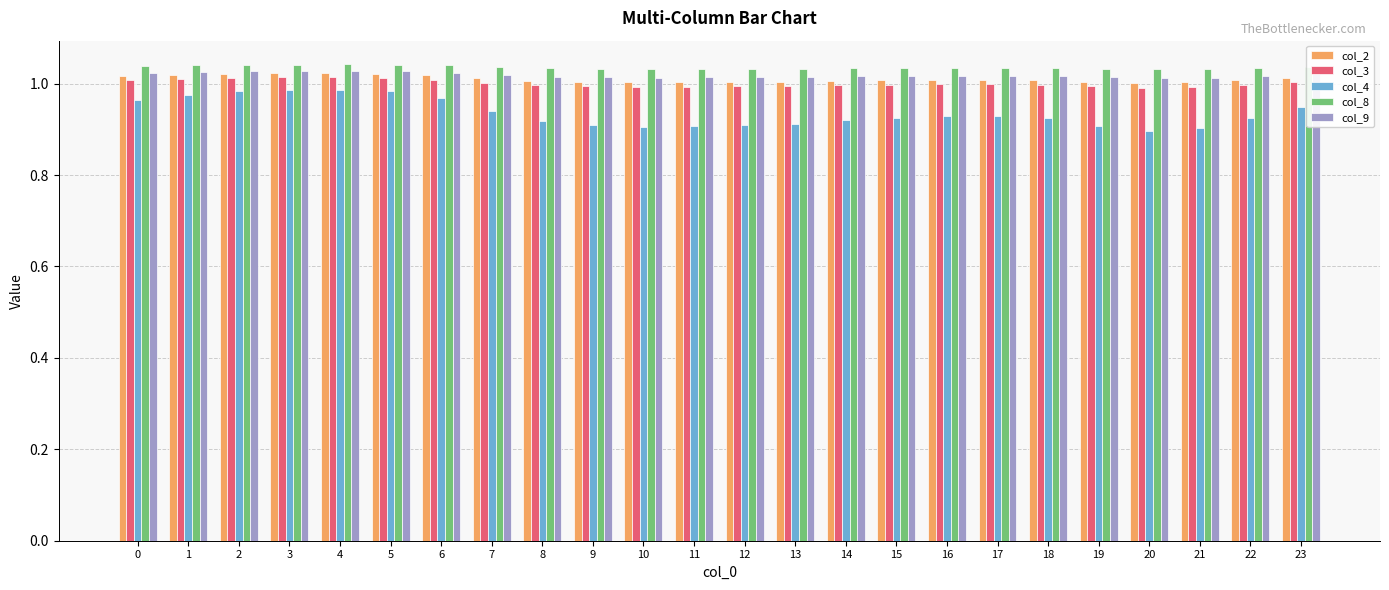

Is the value of col_9 at 22 greater than the value of col_8 at 7?

No